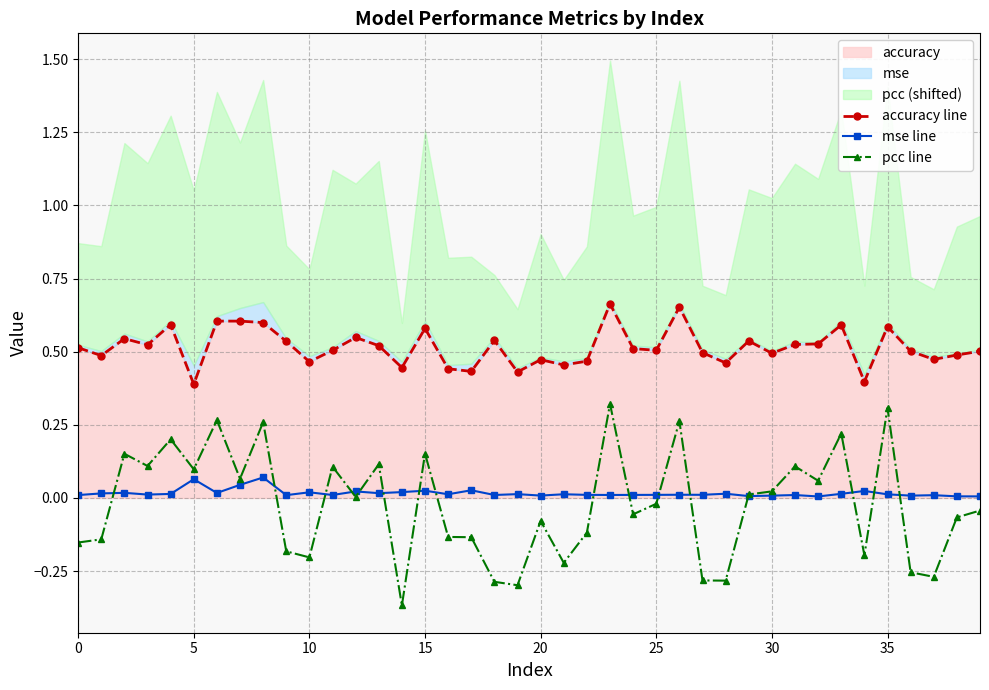

In pcc line, how many points are higher than both neighbors (excluding endpoints)?

13